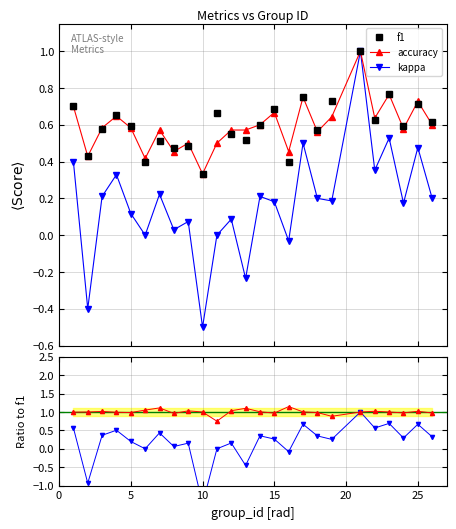

True or false: kappa / f1 has more than 0 points higher than both neighbors.

True